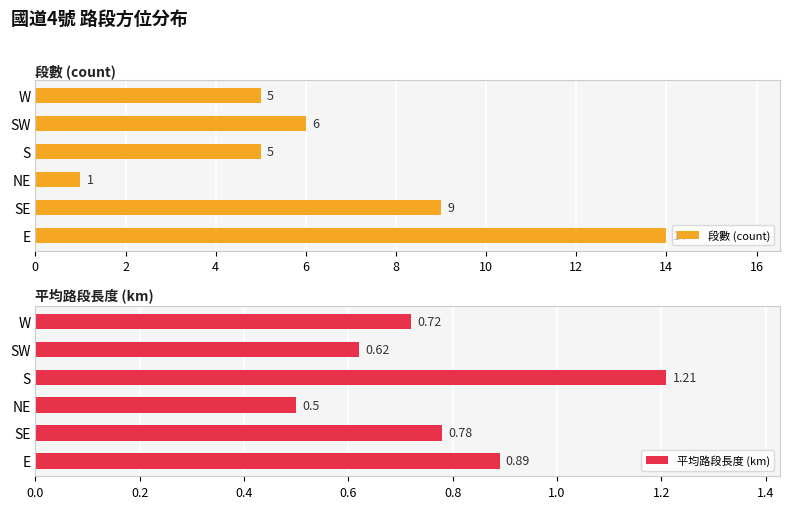

Rank the series by their maximum value, from lowest to highest.

平均路段長度 (km), 段數 (count)